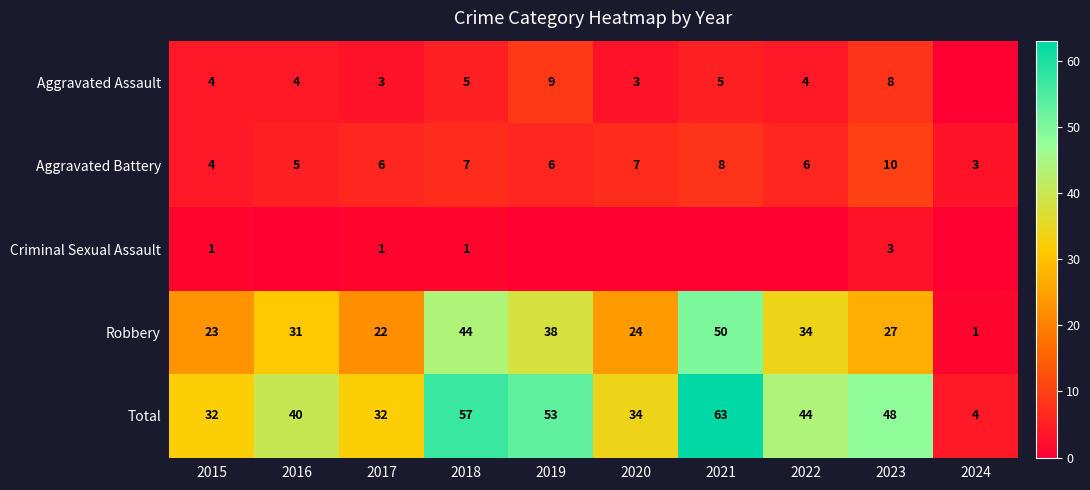

What is the difference between the highest and lowest values at 2019?

53